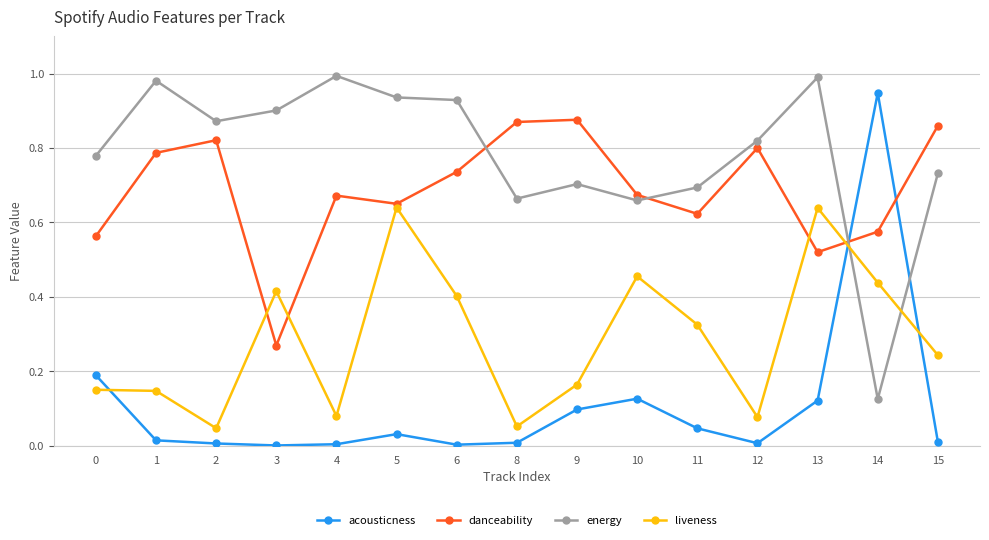

Which series has the largest total across all categories?

energy